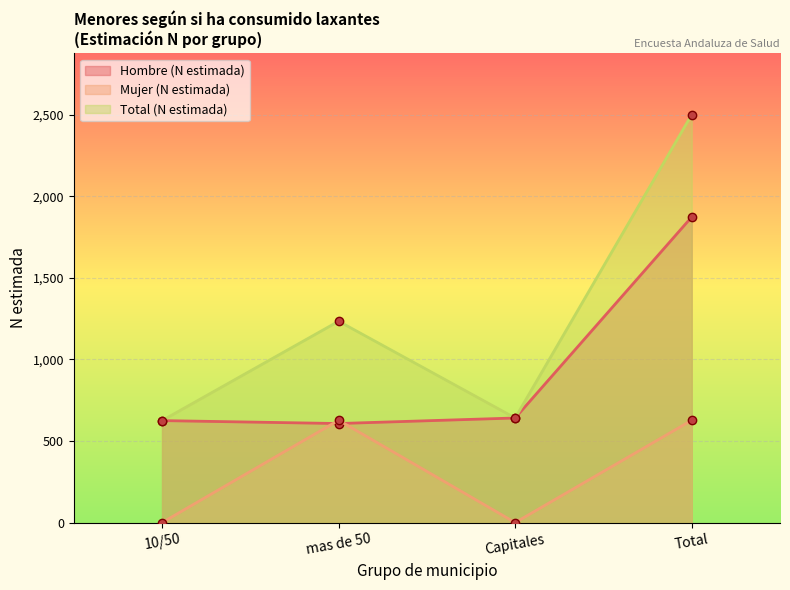

Between which two adjacent categories do Hombre (N estimada) and Mujer (N estimada) first intersect?

10/50 and mas de 50